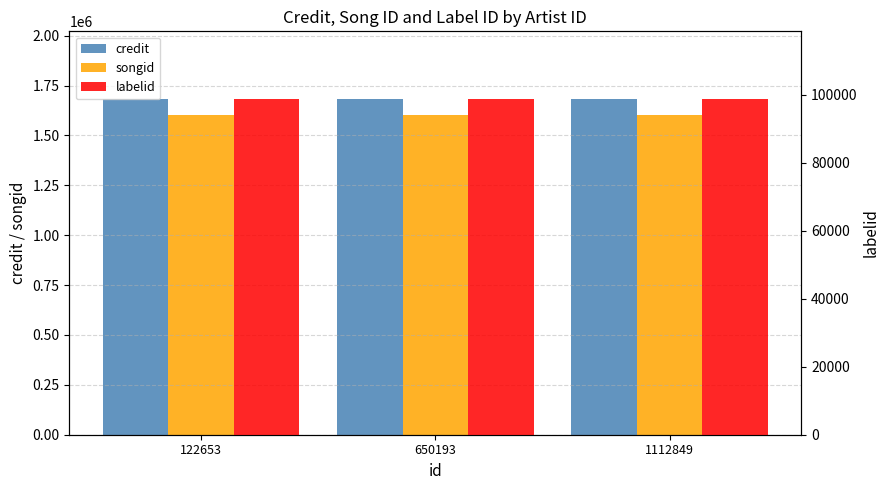

Reading left to right, transcribe all the data shown in this chart.

credit: 1684670	1684670	1684670
songid: 1602933	1602933	1602933
labelid: 98913	98913	98913